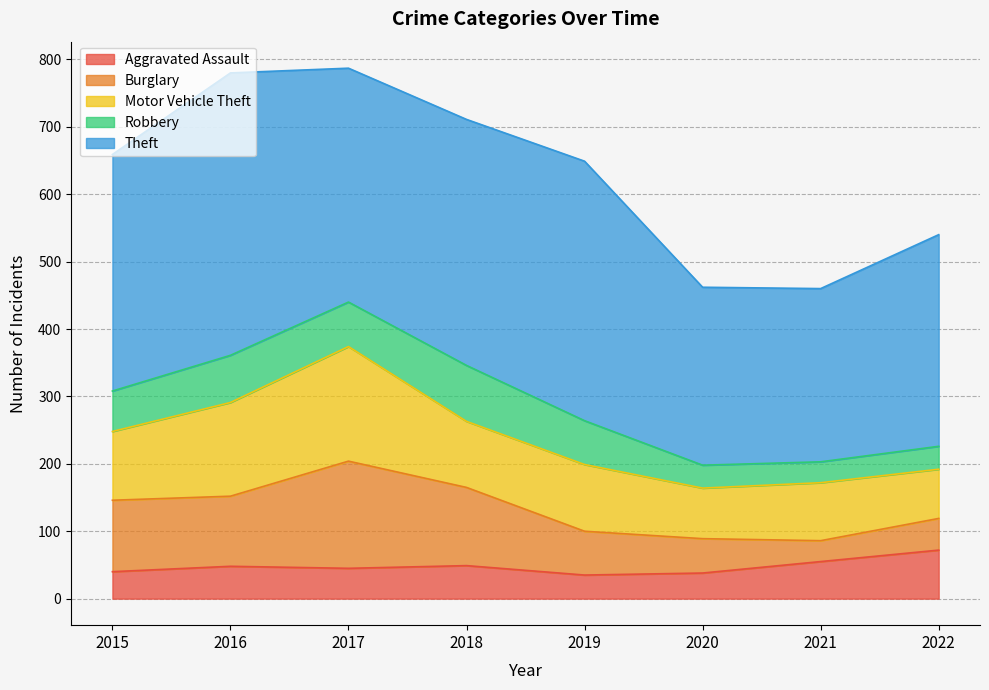

Between 2015 and 2017, which series saw the biggest shift?

Motor Vehicle Theft